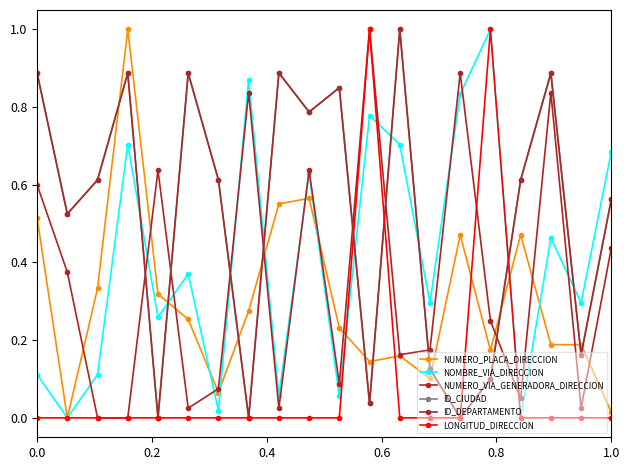

Which series ends up on top after the final intersection of NUMERO_PLACA_DIRECCION and LONGITUD_DIRECCION?

NUMERO_PLACA_DIRECCION